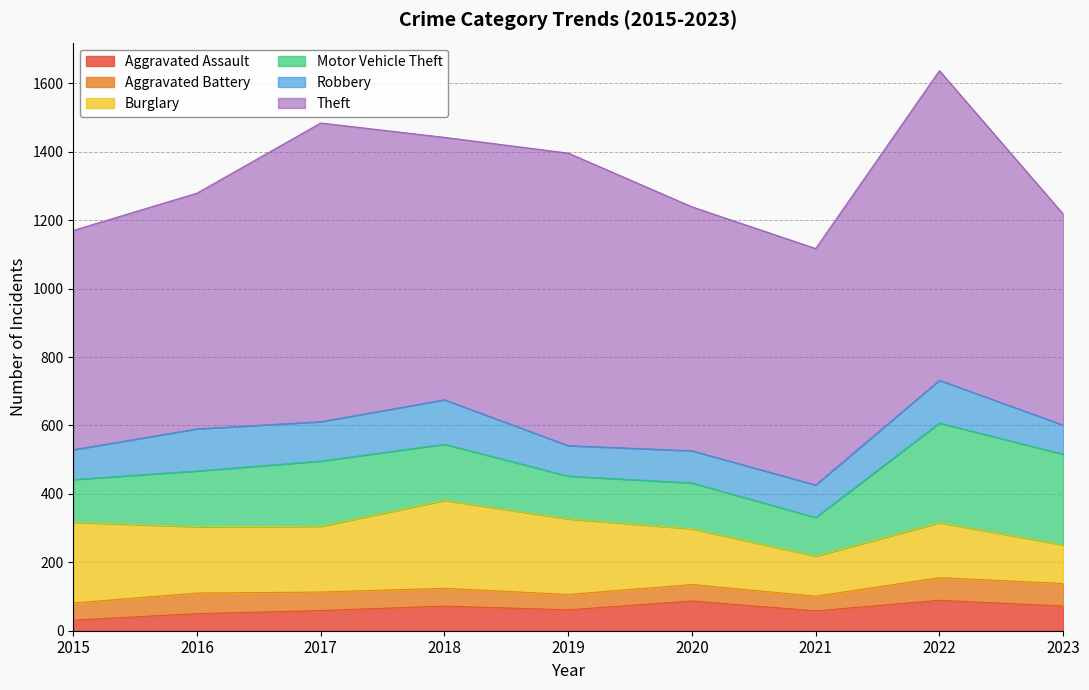

Which series has the largest range (max minus min)?

Theft